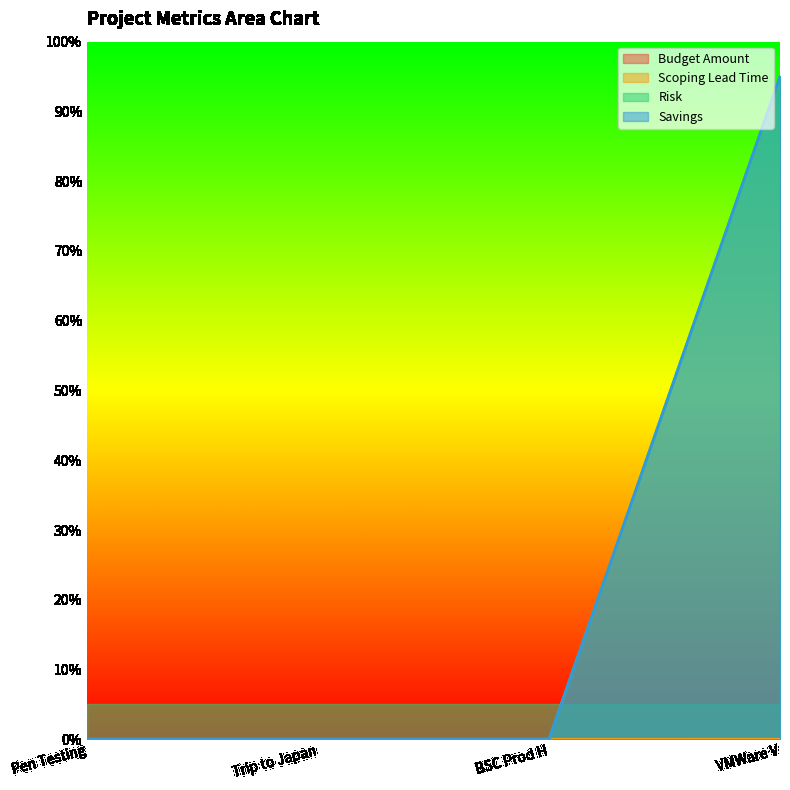

True or false: Risk and Savings intersect in this chart.

False